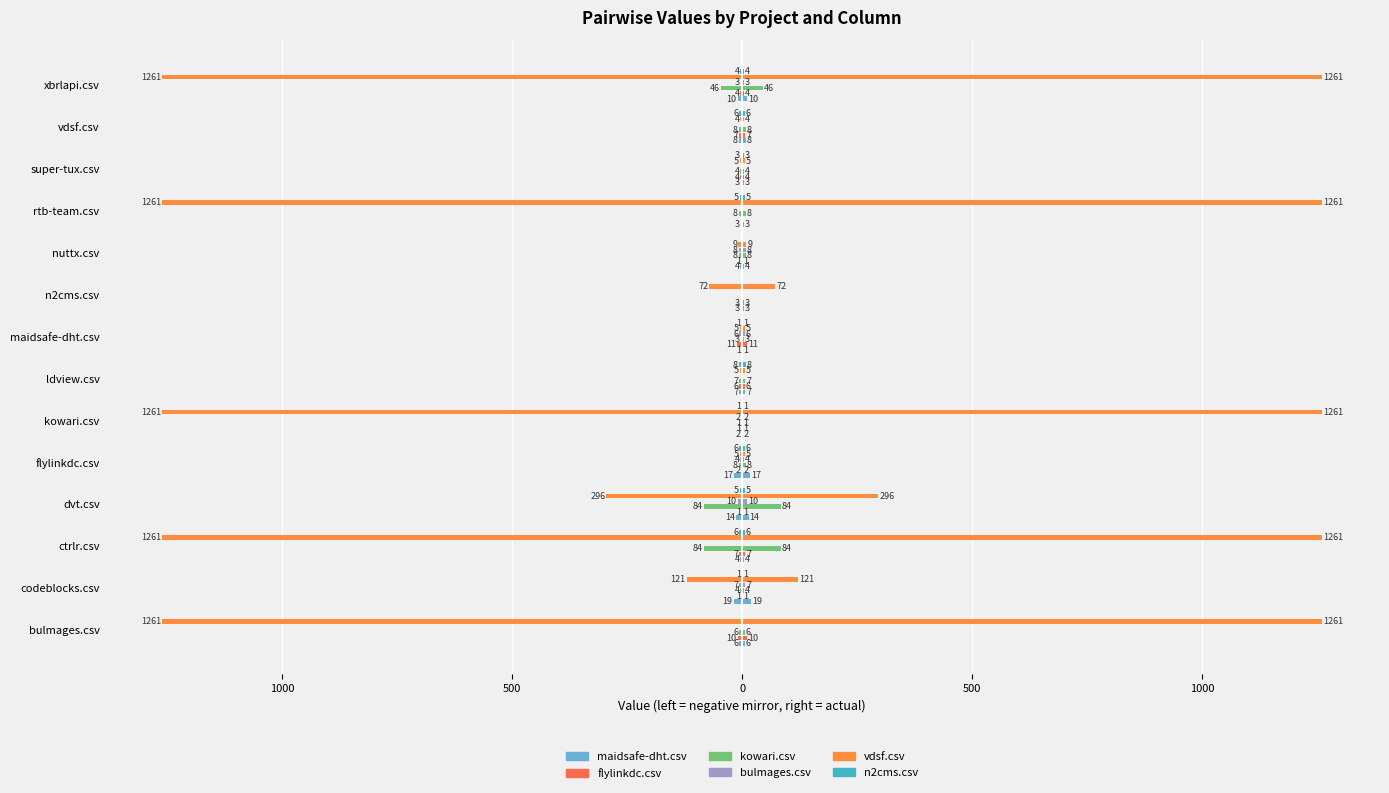

What are all the series names shown in the legend?

maidsafe-dht.csv, flylinkdc.csv, kowari.csv, bulmages.csv, vdsf.csv, n2cms.csv